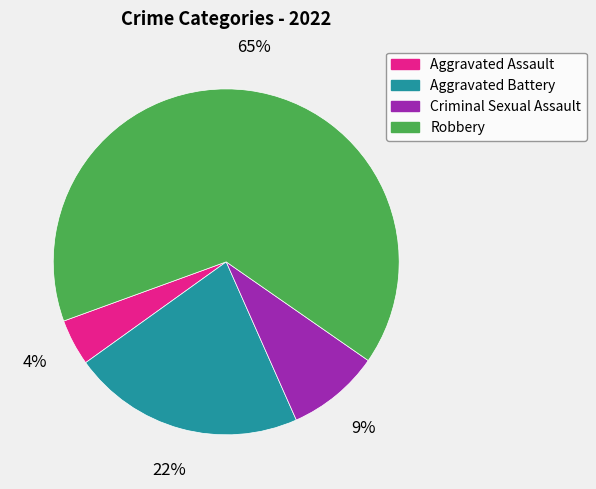

Which slice is the largest?

Robbery